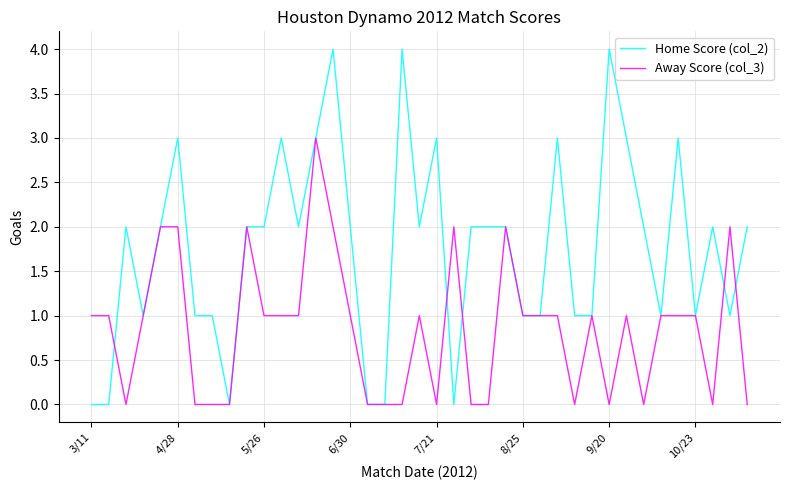

What is the greatest value displayed?

4